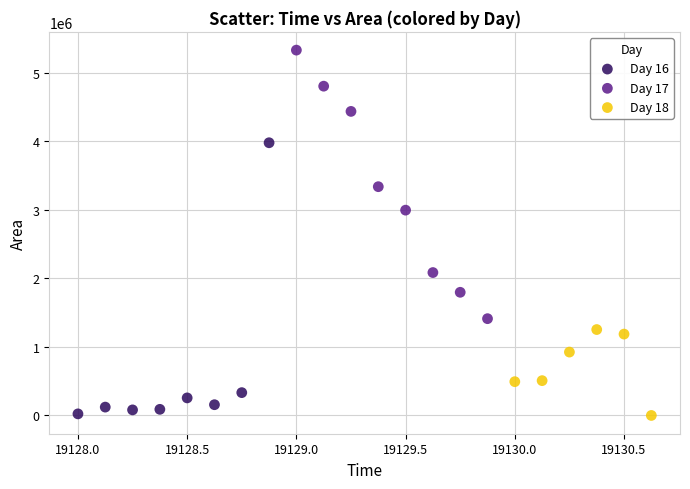

Which series reaches the maximum Y coordinate?

Day 17